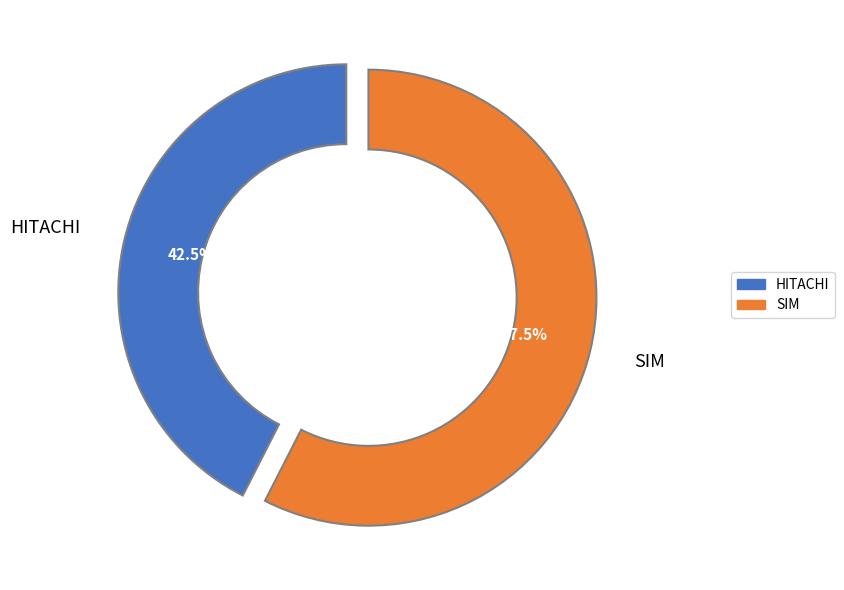

To the nearest percent, what is the average slice percentage?

50%